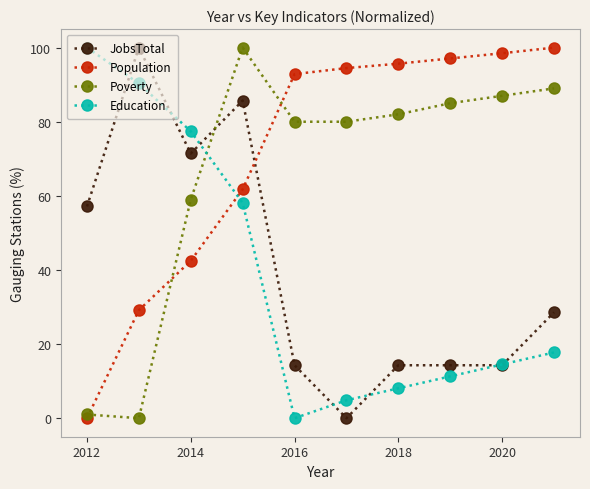

At how many categories does at least one series exceed 75?

10